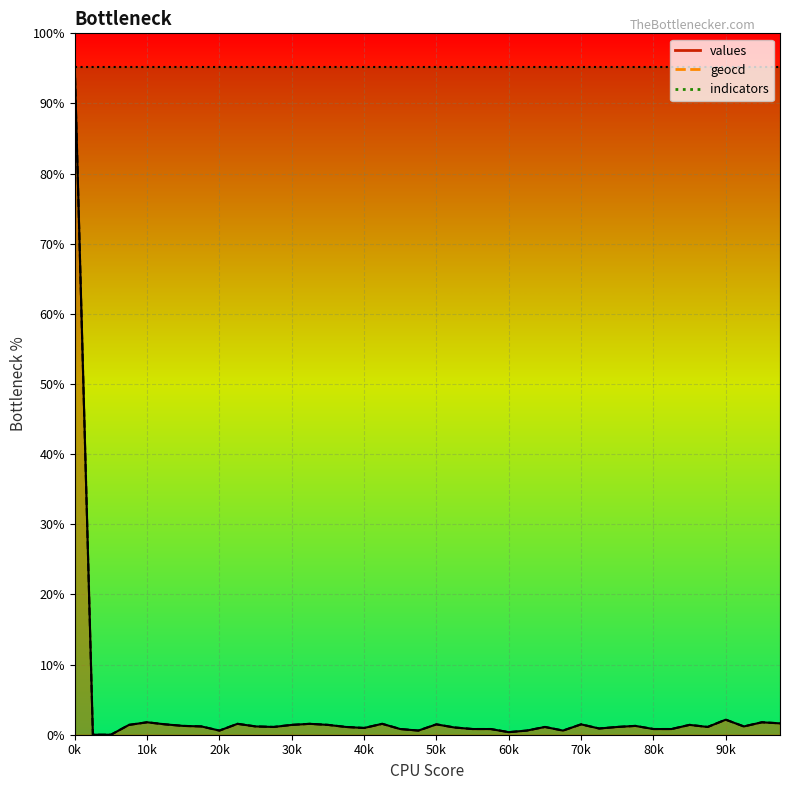

Rank the series by their average value, from lowest to highest.

values, geocd